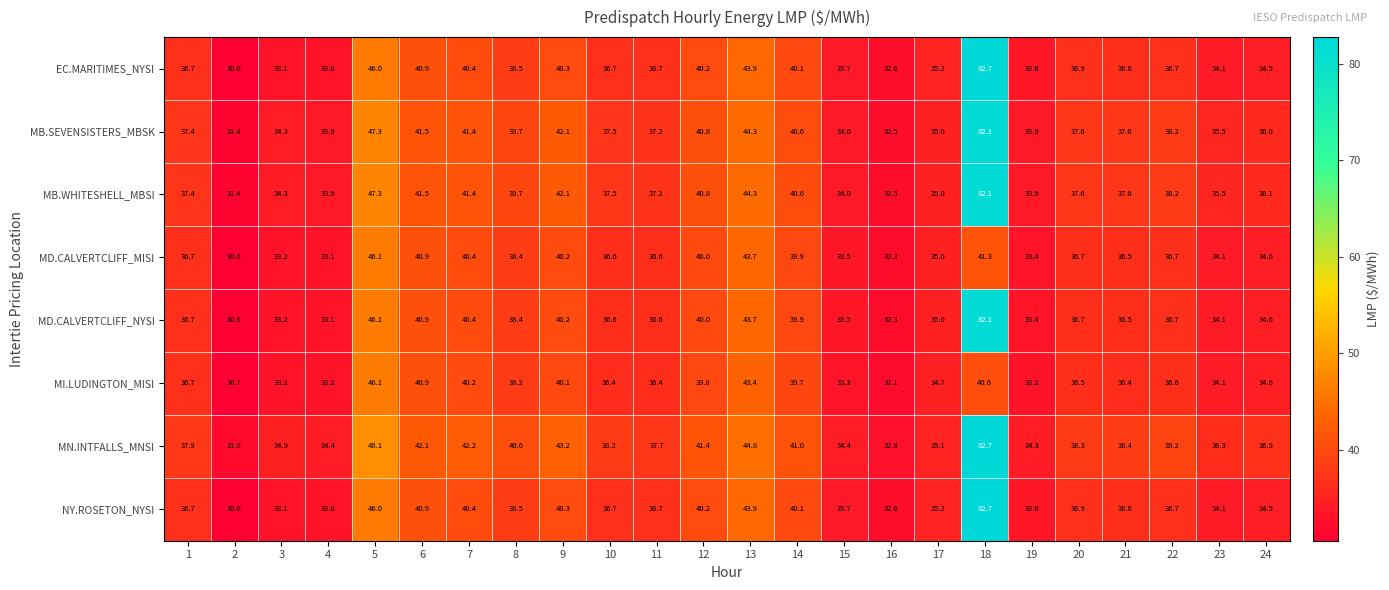

What is the spread (max minus min) of values at 23?

2.2